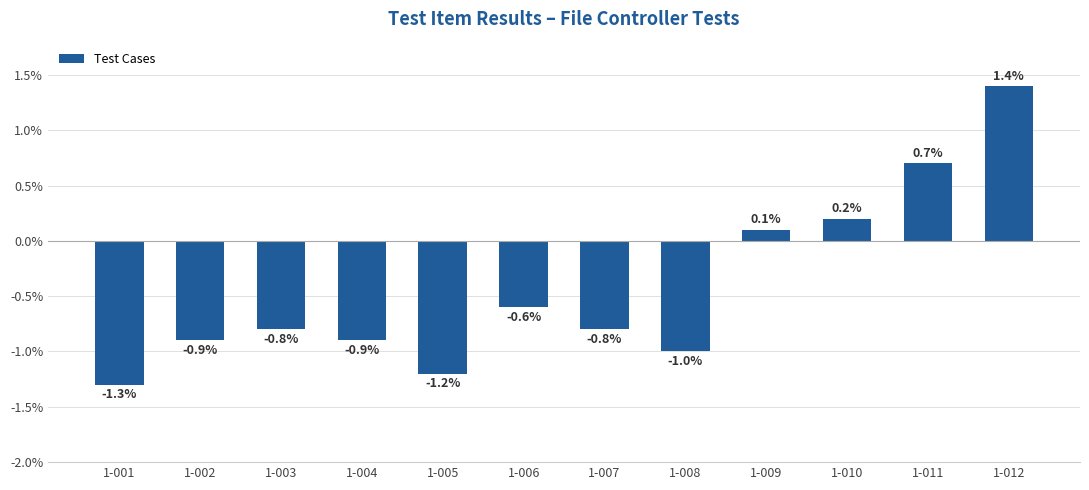

Between 1-001 and 1-003, which is larger?

1-003